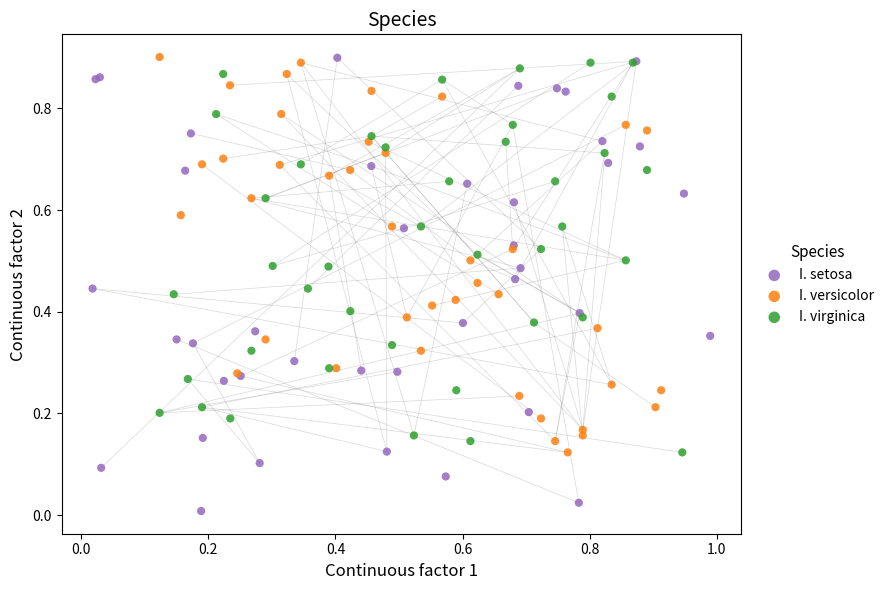

What are all the series names shown in the legend?

I. setosa, I. versicolor, I. virginica